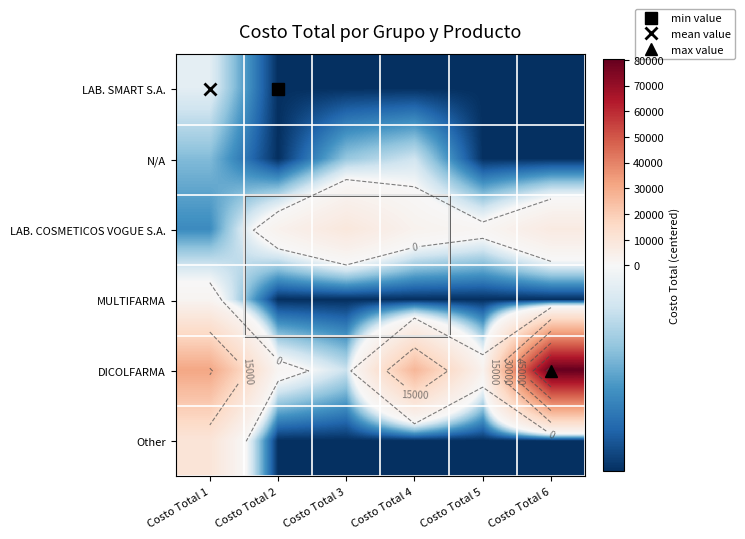

True or false: Other has a value of 10120.4 at Costo Total 1.

True